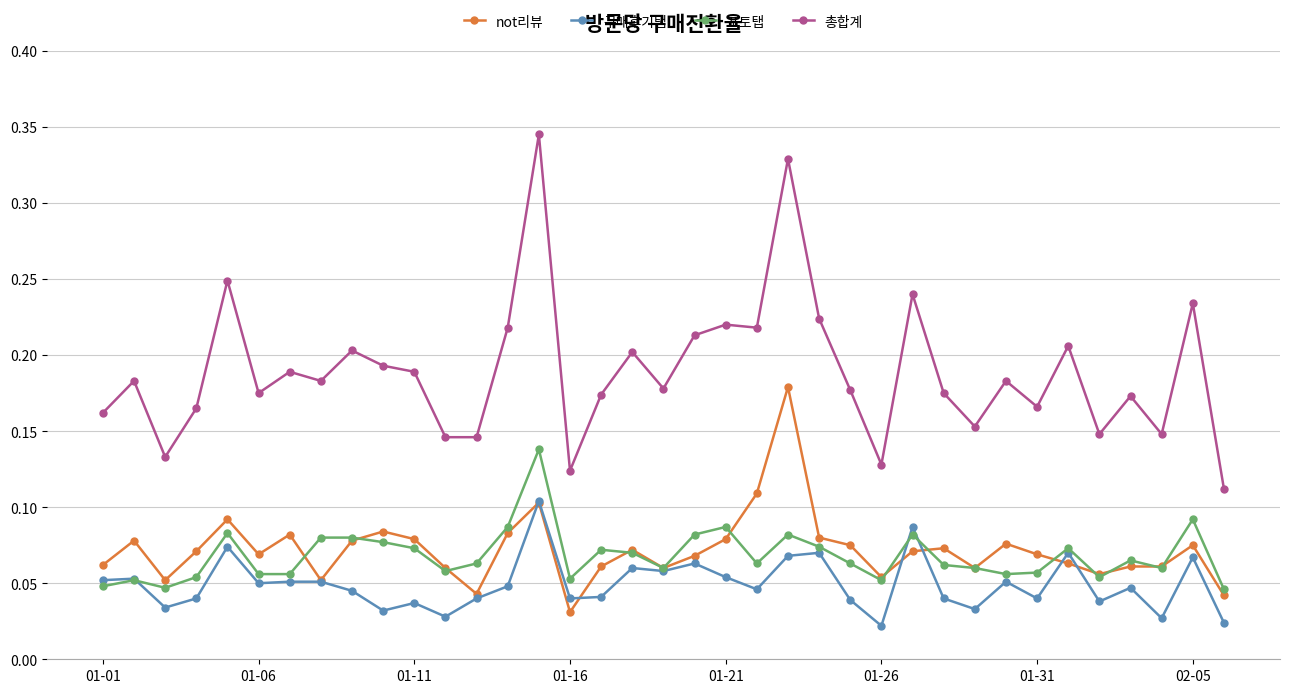

True or false: not리뷰 has more than 2 interior local peaks.

True